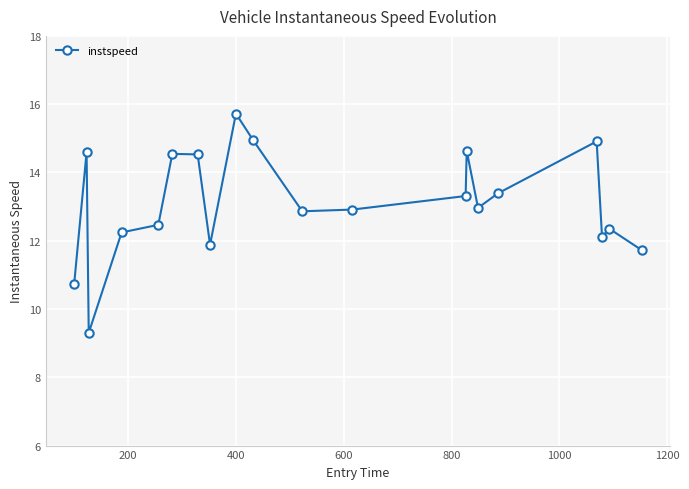

What is the maximum value shown in the chart?

15.7